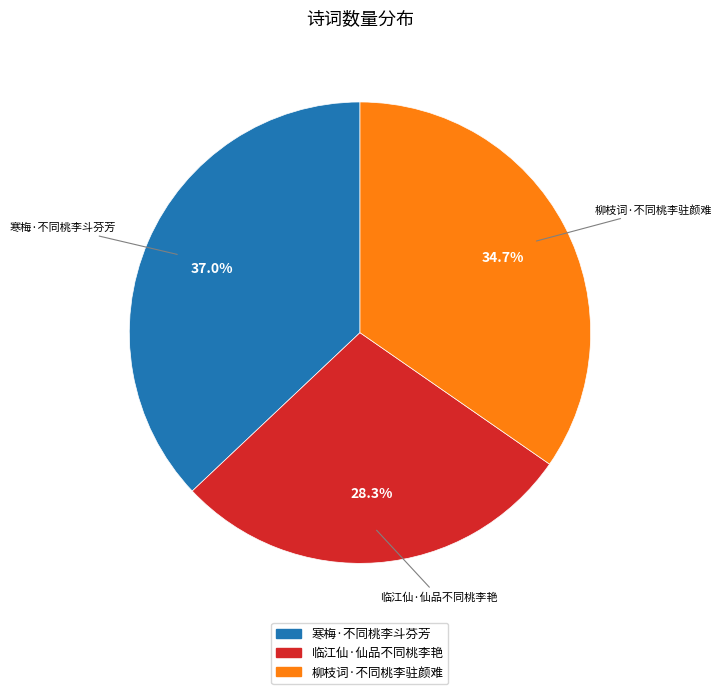

How many slices are in this pie chart?

3